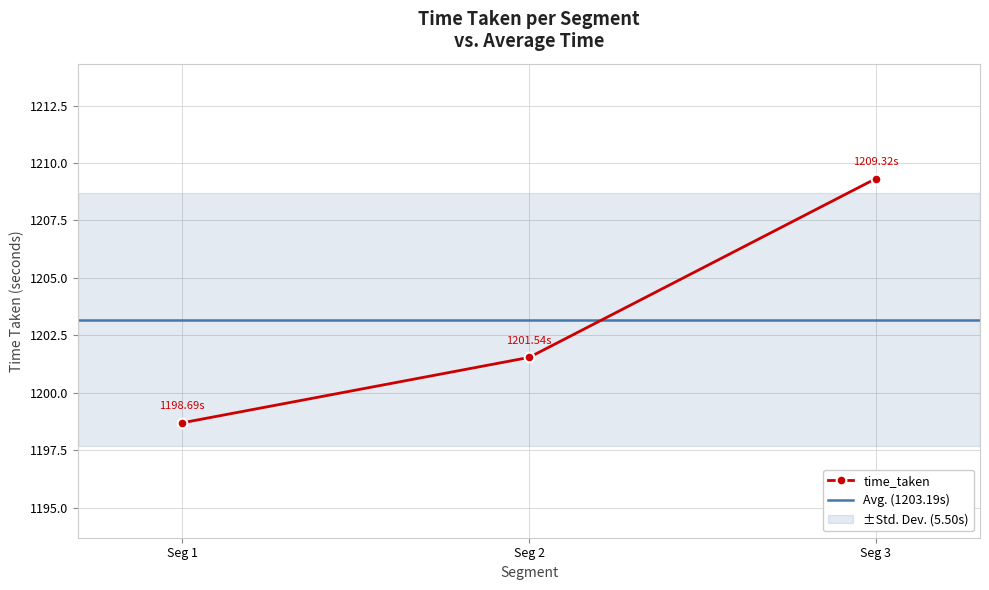

Rank the categories by time_taken value from highest to lowest.

Seg 3, Seg 2, Seg 1